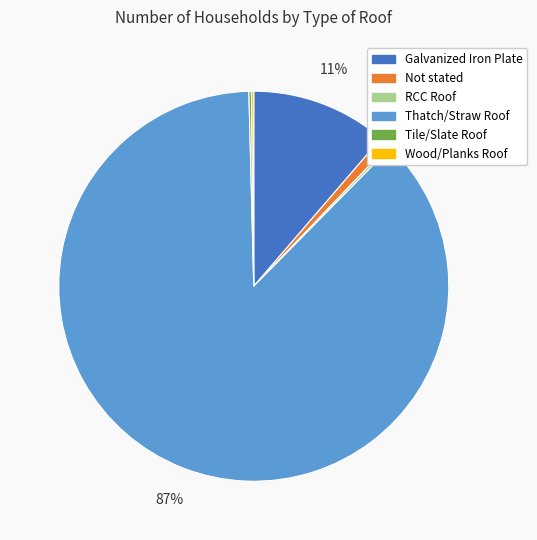

Combined, do Galvanized Iron Plate and Thatch/Straw Roof account for over 50%?

Yes